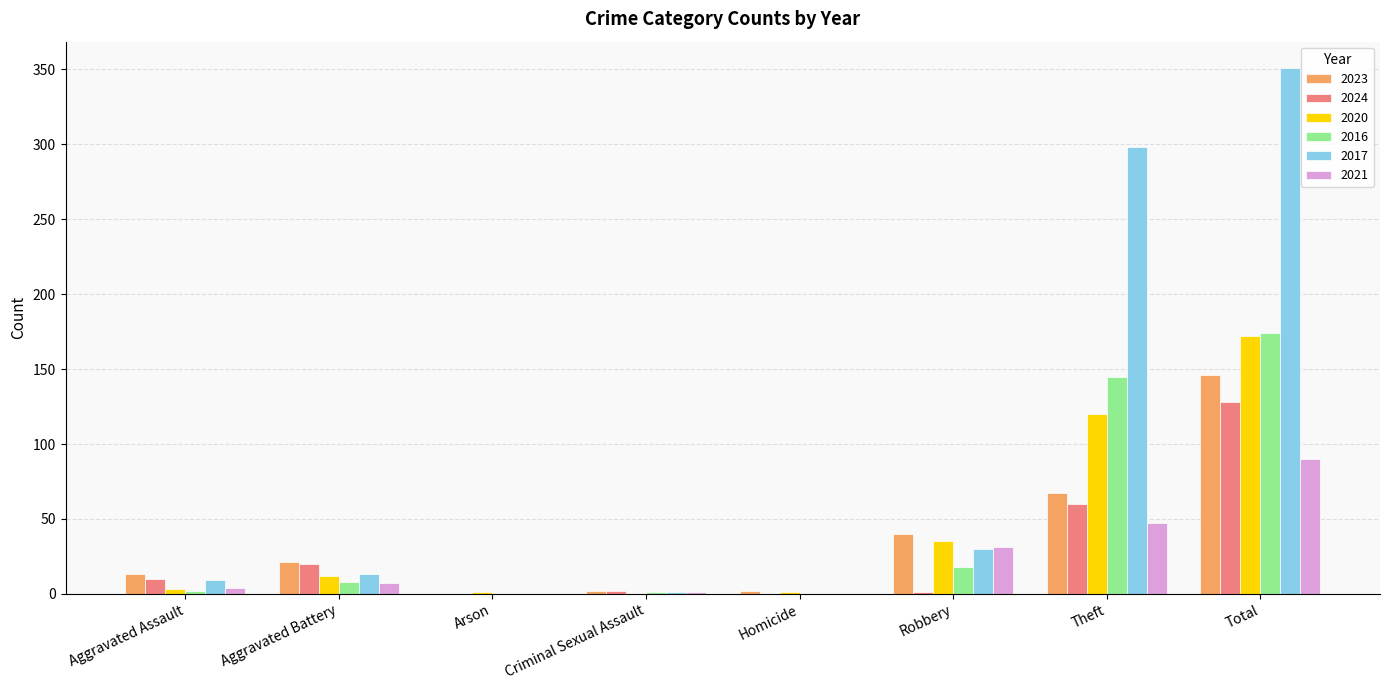

At which category is the sum across all series the highest?

Total